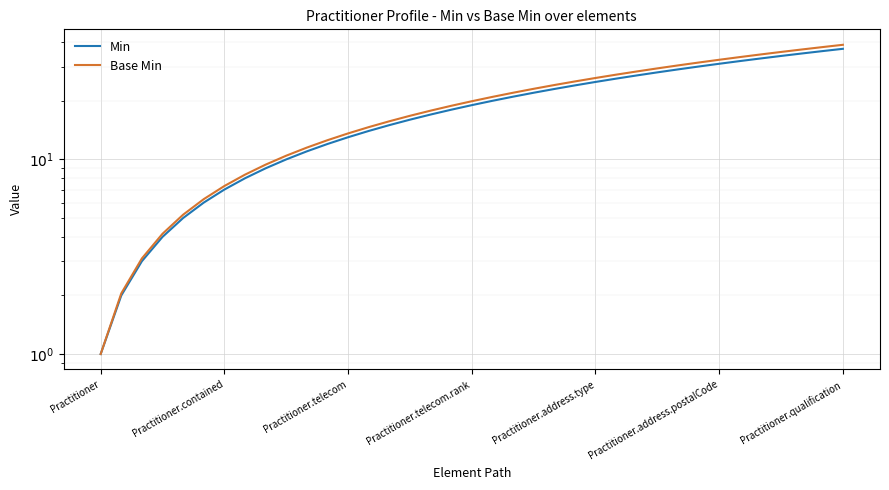

What is the difference between the Base Min values at 14 and 31?

17.9